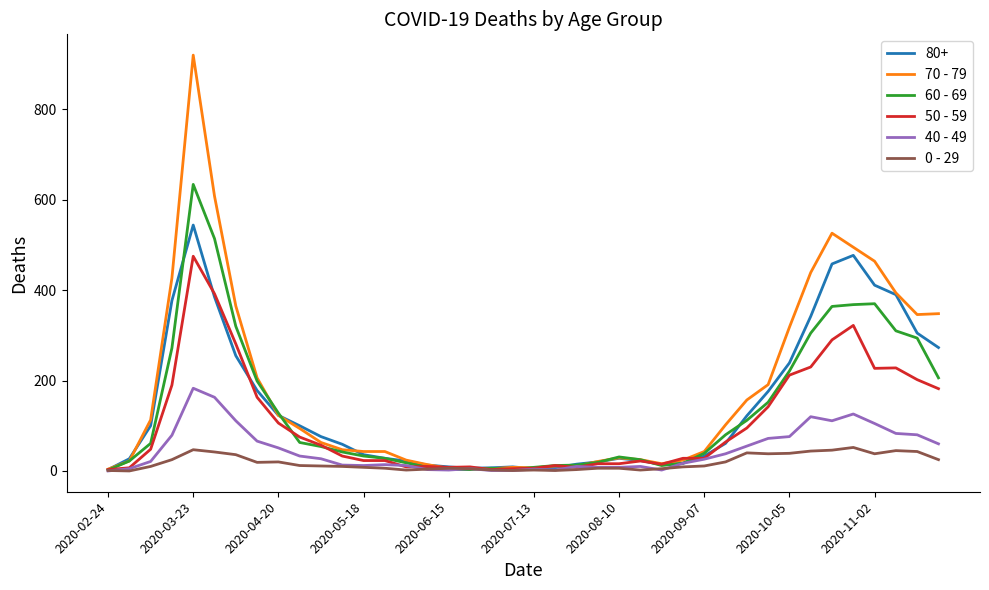

Which series has the widest spread of values?

70 - 79